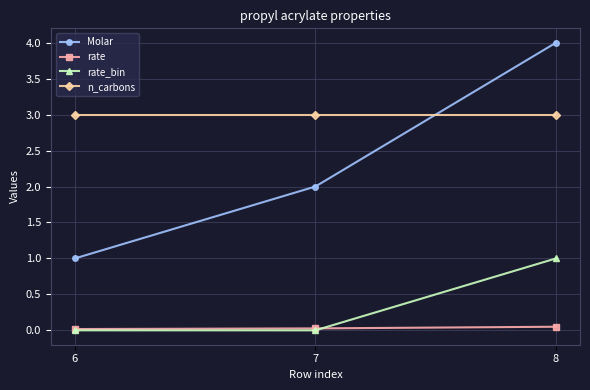

What are all the series names shown in the legend?

Molar, rate, rate_bin, n_carbons